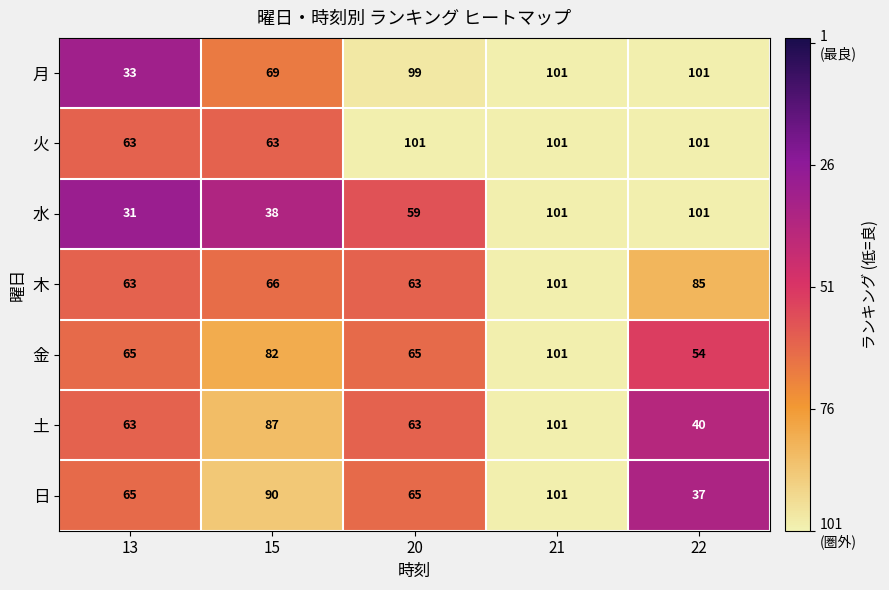

Which series changed the most between 15 and 20?

火